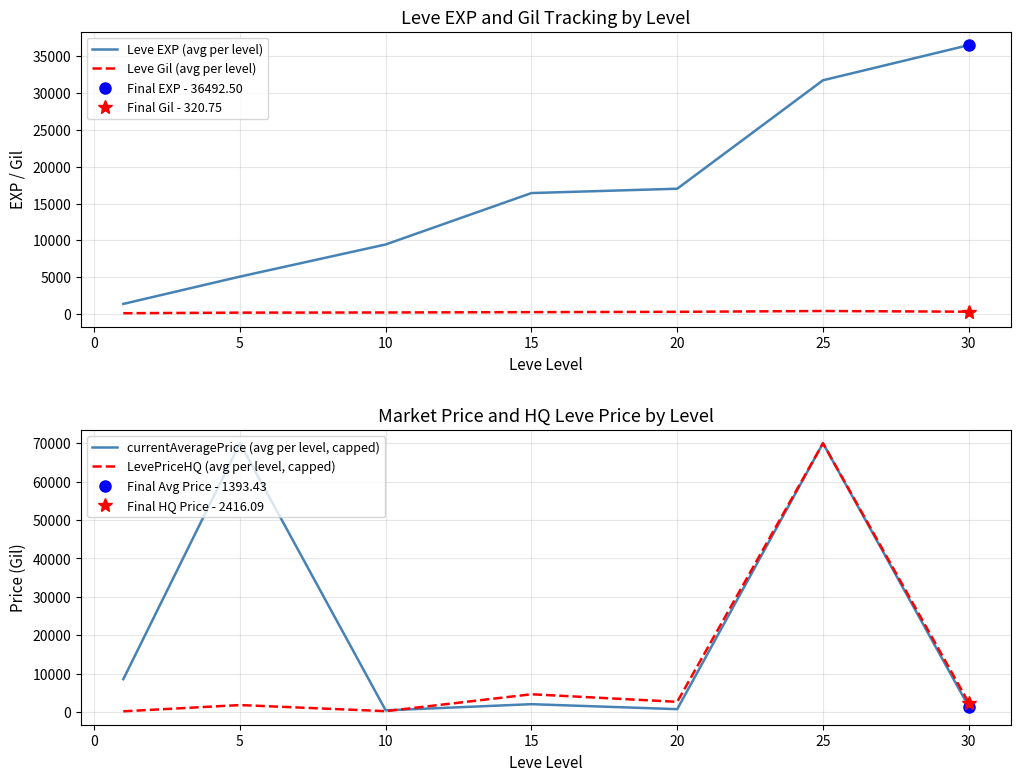

How many times do Leve EXP (avg per level) and currentAveragePrice (avg per level, capped) cross each other?

3